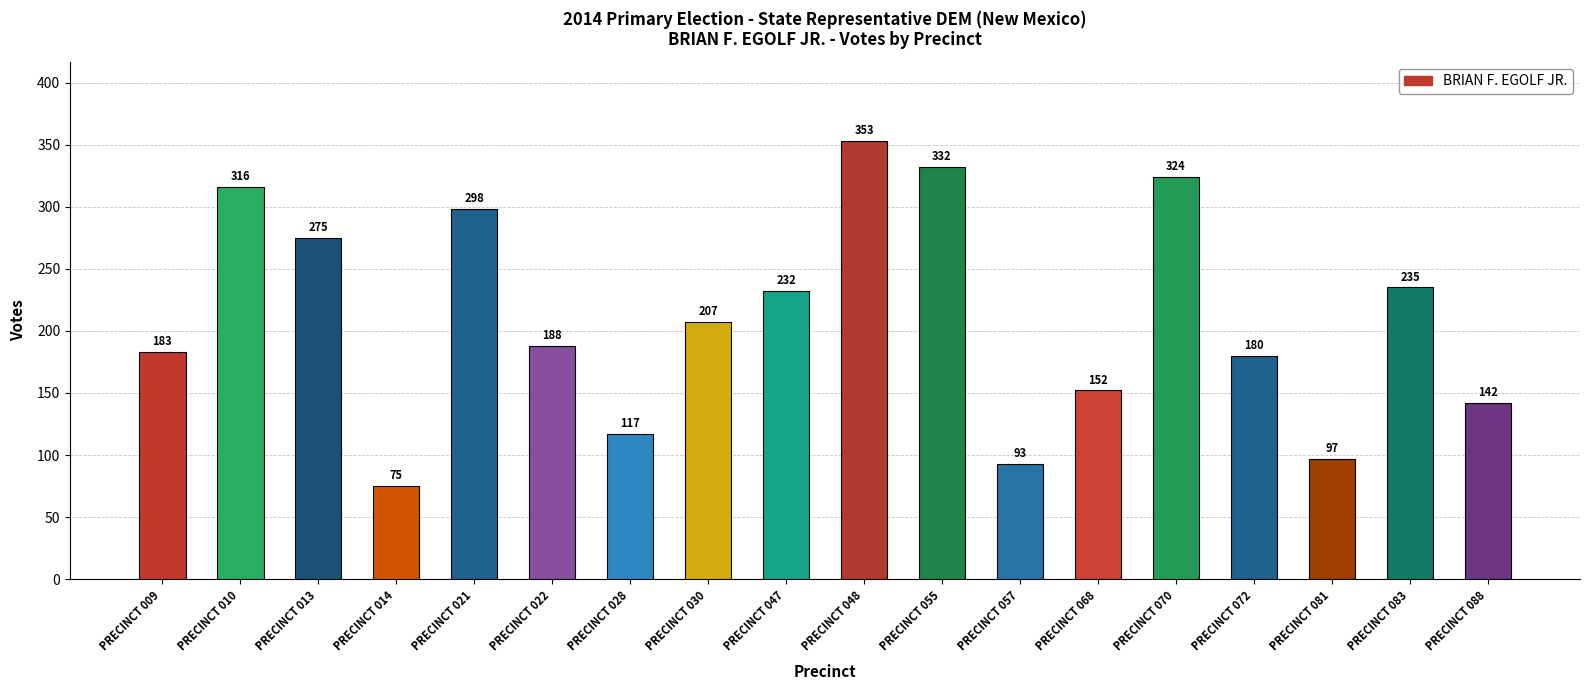

Which category has the lowest value across all series?

PRECINCT 014